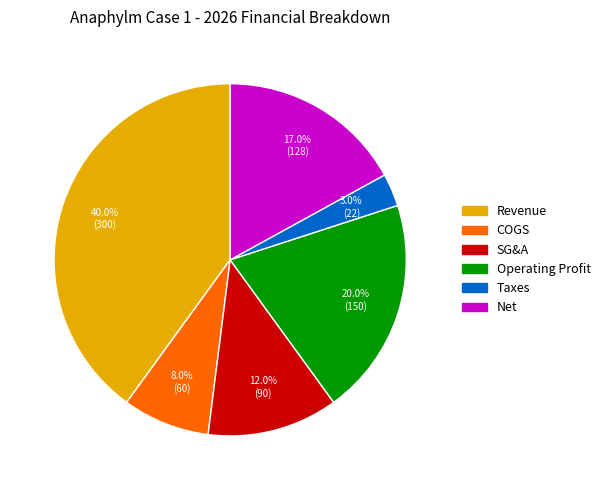

True or false: Net accounts for 11% of the total.

False